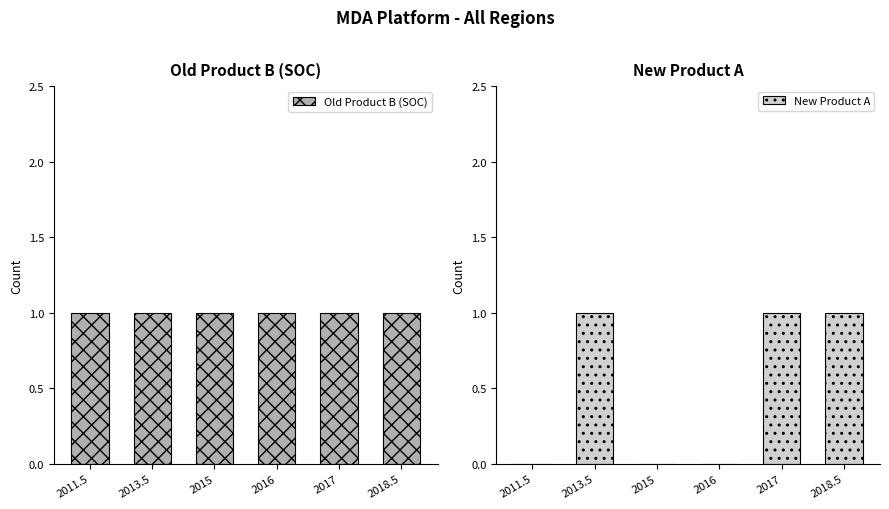

Between 2011.5 and 2017, which series saw the biggest shift?

New Product A